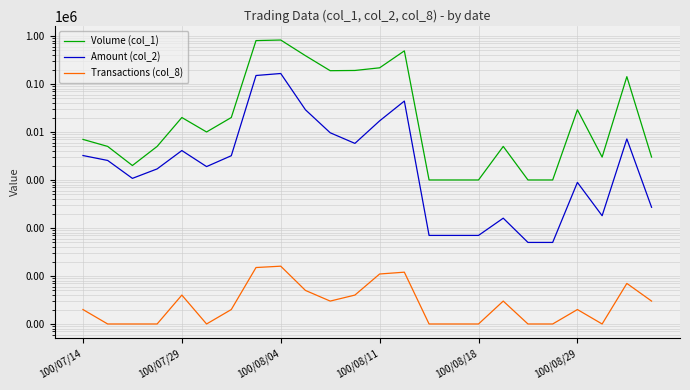

Rank the series at 18 from highest to lowest value.

Volume (col_1), Amount (col_2), Transactions (col_8)